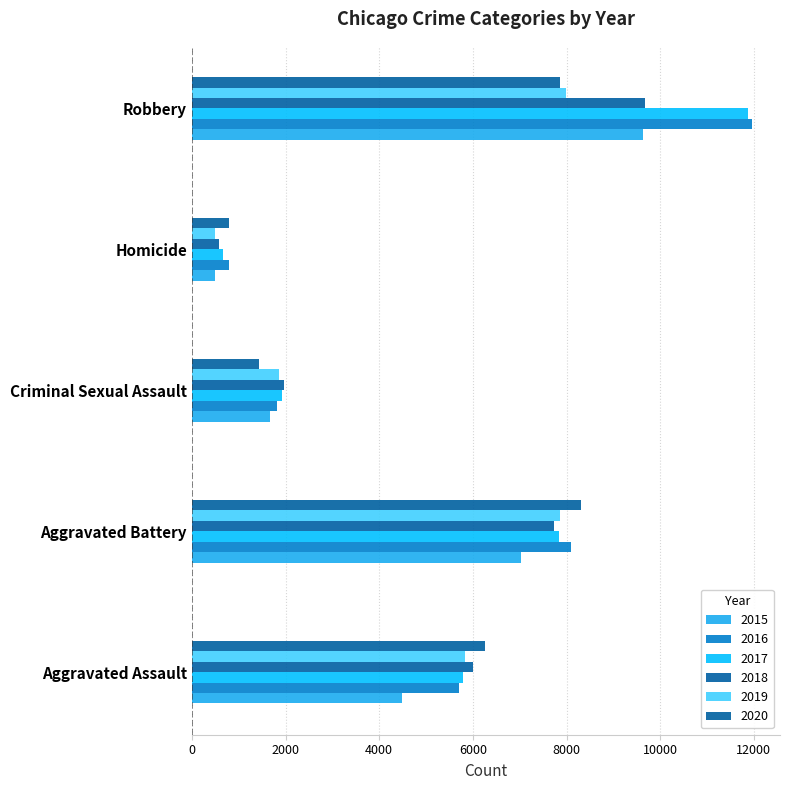

Rank the categories by 2015 value from lowest to highest.

Homicide, Criminal Sexual Assault, Aggravated Assault, Aggravated Battery, Robbery